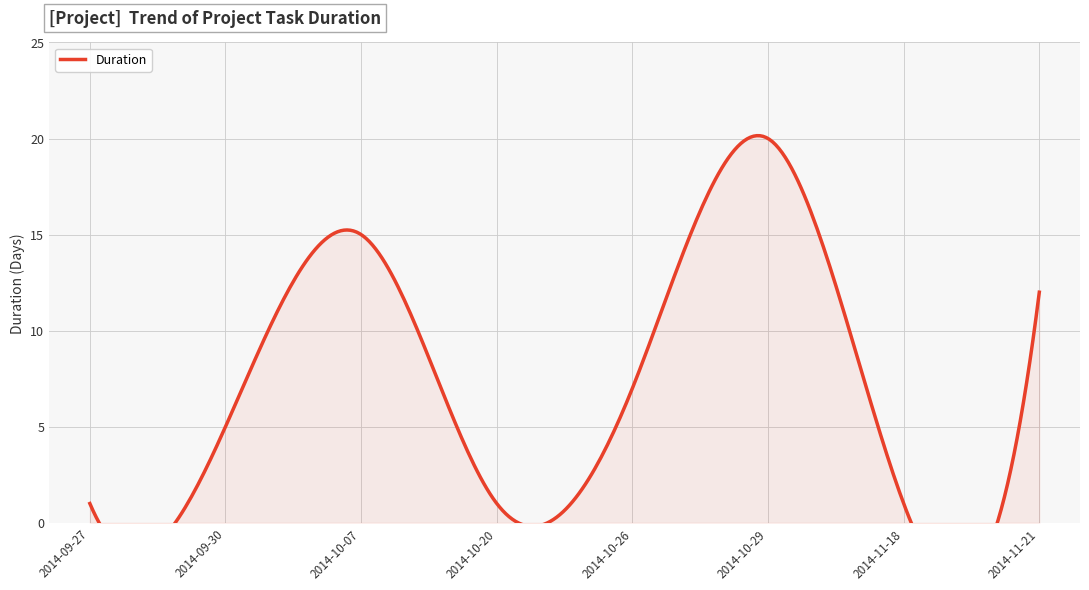

Reading right to left, extract all data points from this chart.

2014-11-21=12	2014-11-18=1	2014-10-29=20	2014-10-26=7	2014-10-20=1	2014-10-07=15	2014-09-30=5	2014-09-27=1